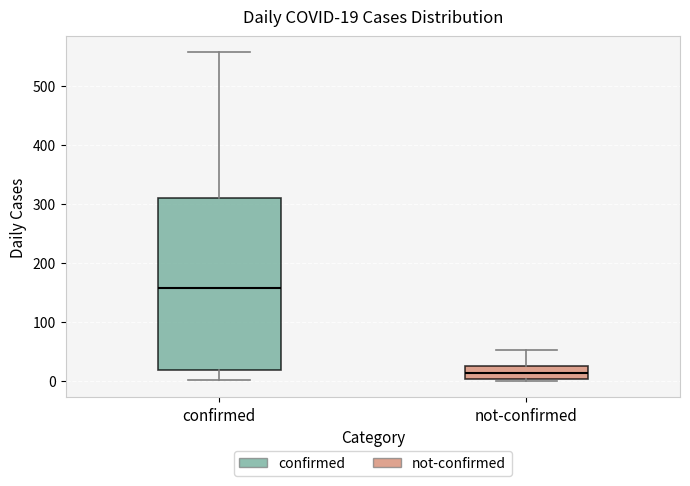

Which box is the tallest, from its lower edge to its upper edge?

confirmed